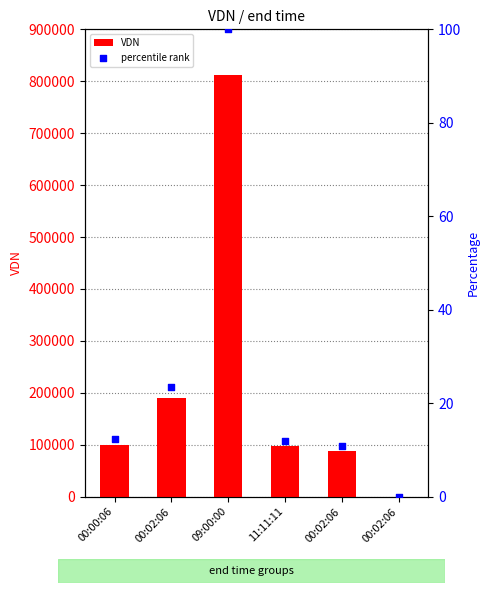

What is the total value across all series at 00:02:06?

190516.4